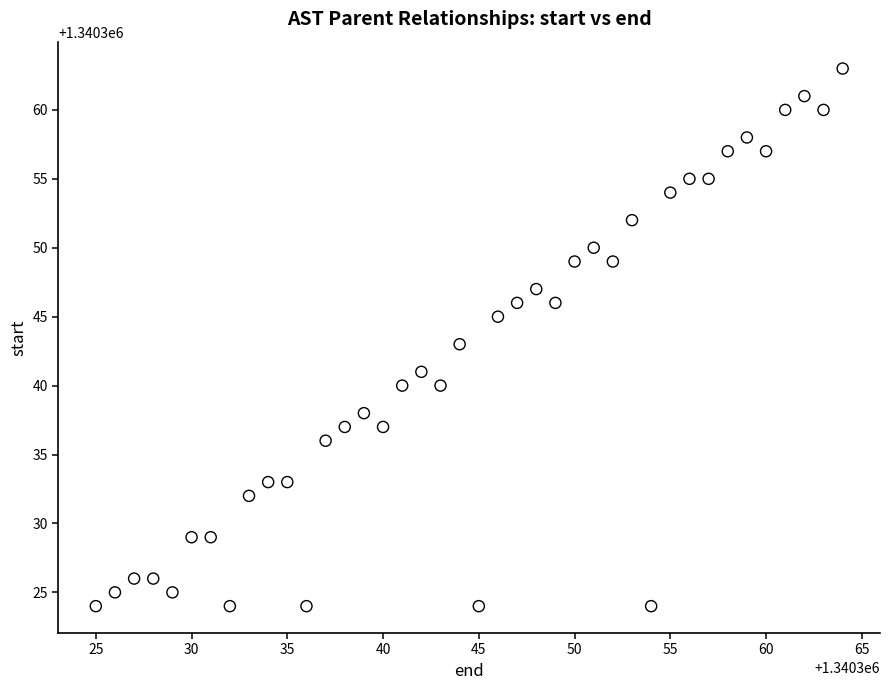

What is the range of Y values (max minus min)?

39